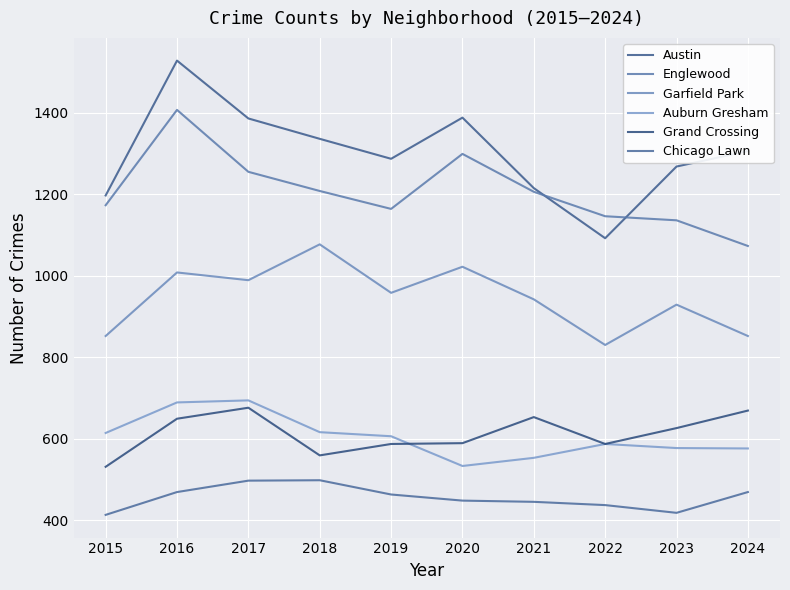

How many values in the Austin series are below 1306?

5